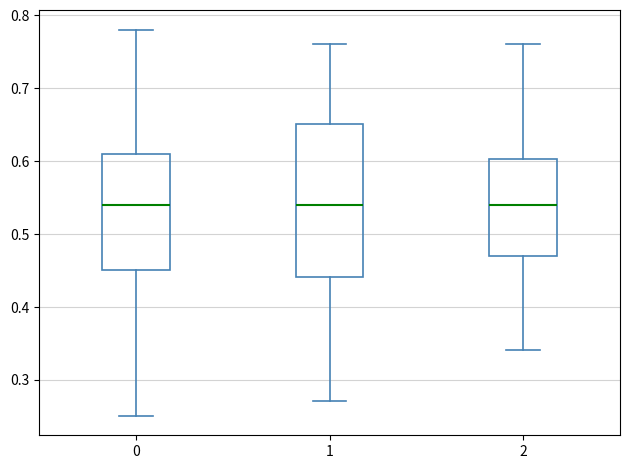

Where does the lower whisker of the box at x = 1 end on the y-axis? The values are not printed on the chart, so give them approximately, as read against the axis.

0.27